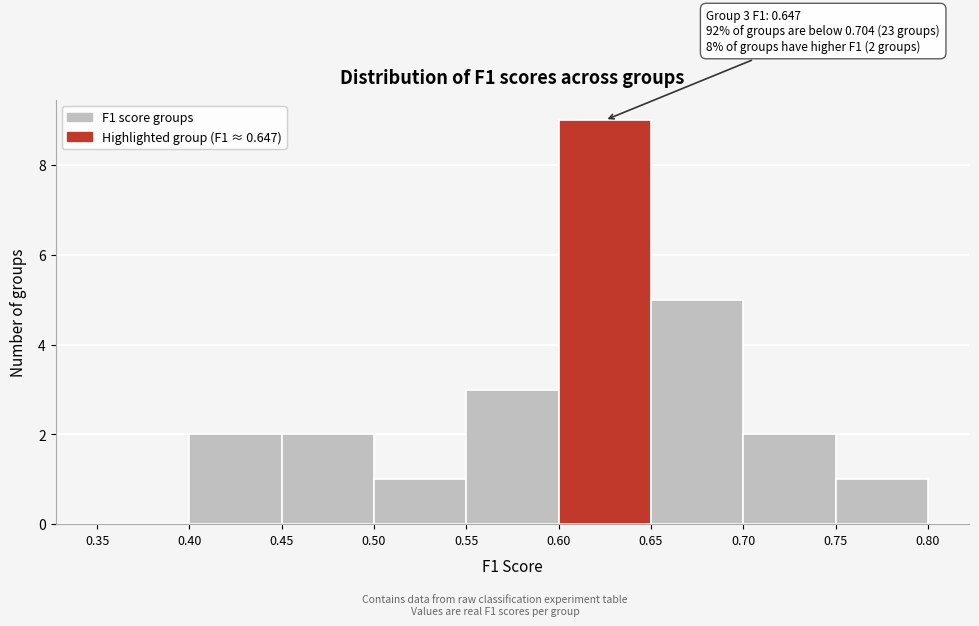

Which range on the x-axis has the tallest bar?

0.60 to 0.65